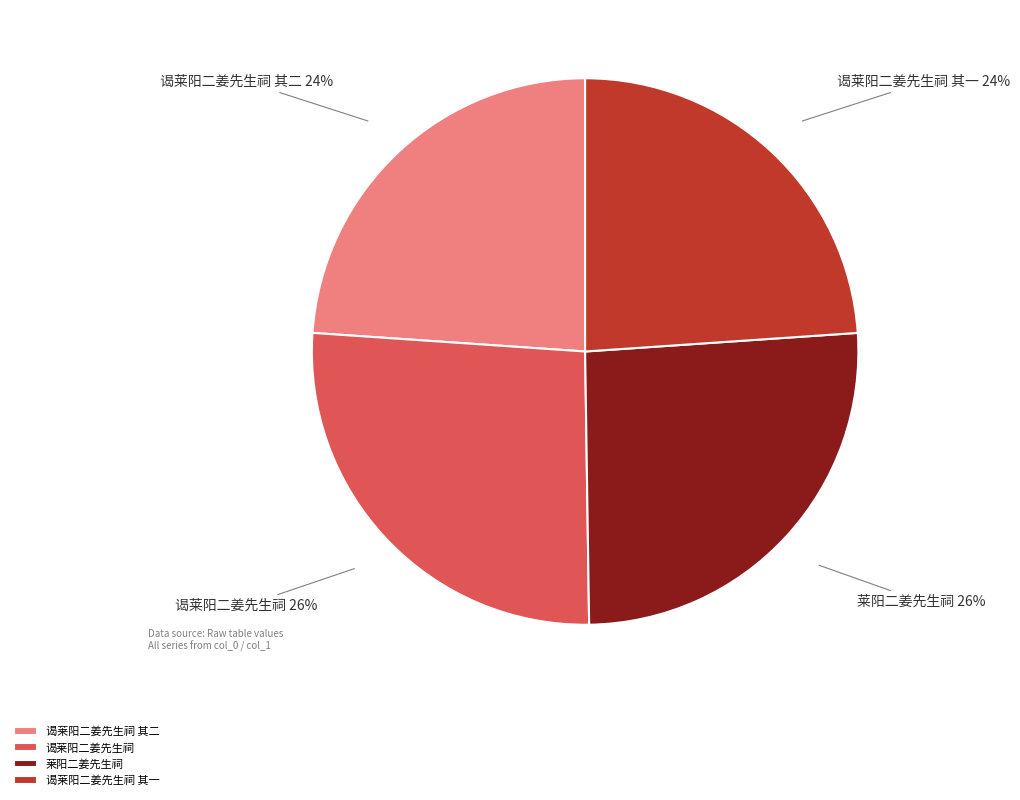

How many segments does this pie chart have?

4